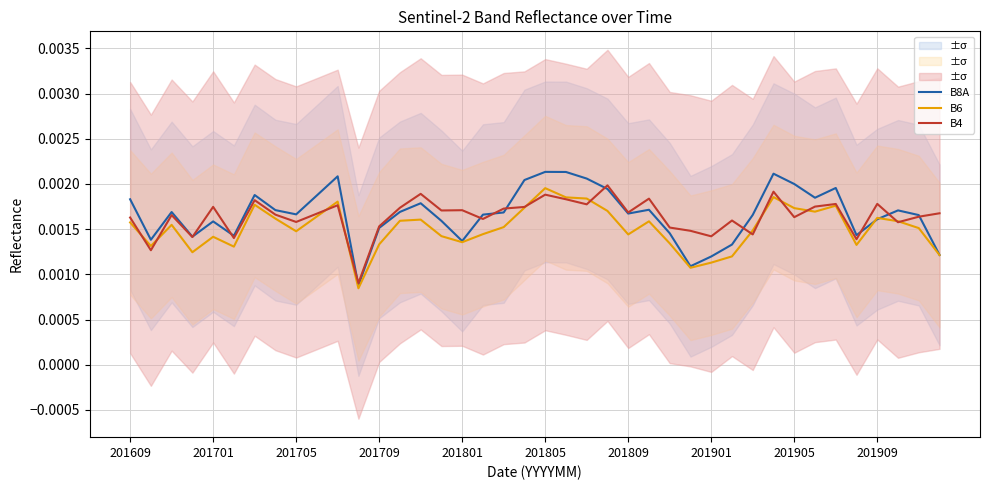

True or false: B8A and B6 cross at least once.

True